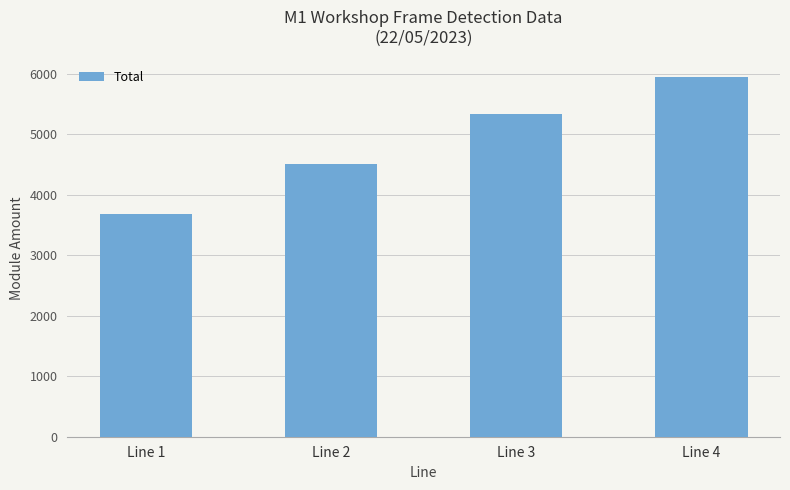

What is the smallest value displayed?

3679